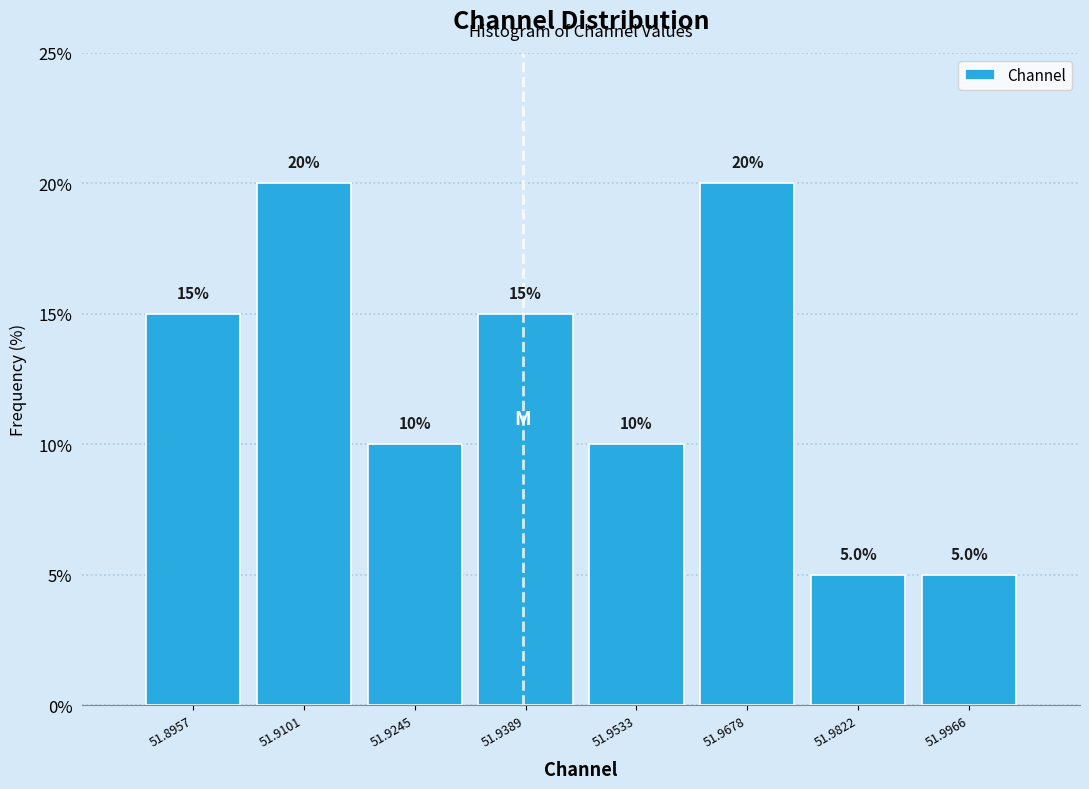

Reading left to right, transcribe this chart: for each bar, give the range it covers on the x-axis and its height. The bar edges are not printed on the chart, so give them approximately, as read against the axis.

51.888 to 51.902: 15.0
51.902 to 51.918: 20.0
51.918 to 51.932: 10.0
51.932 to 51.946: 15.0
51.946 to 51.960: 10.0
51.960 to 51.974: 20.0
51.974 to 51.990: 5.0
51.990 to 52.004: 5.0